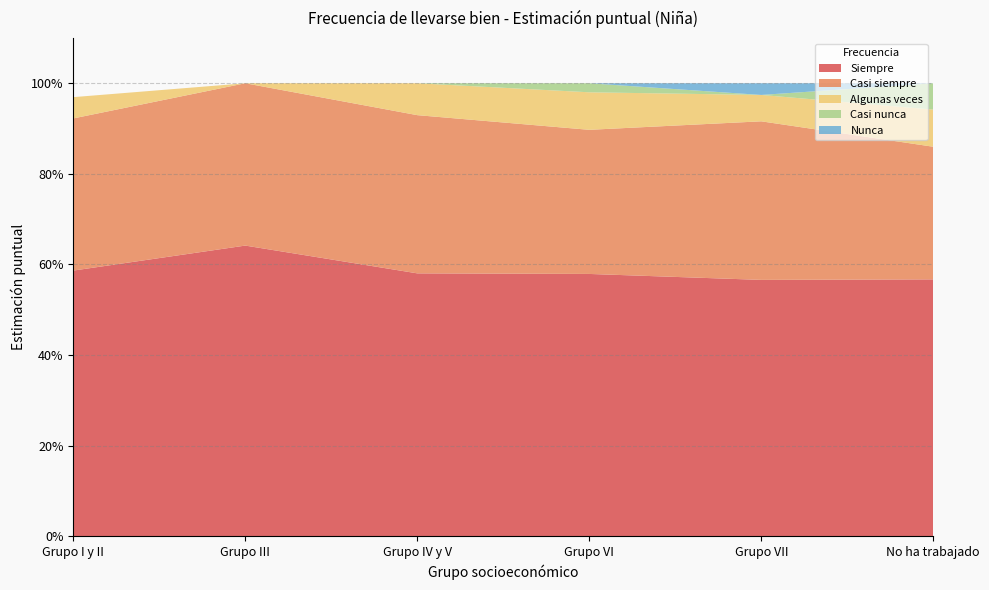

Reading right to left, what are all the values shown in this chart?

Siempre: No ha trabajado=0.6	Grupo VII=0.6	Grupo VI=0.6	Grupo IV y V=0.6	Grupo III=0.6	Grupo I y II=0.6
Casi siempre: No ha trabajado=0.3	Grupo VII=0.4	Grupo VI=0.3	Grupo IV y V=0.3	Grupo III=0.4	Grupo I y II=0.3
Algunas veces: No ha trabajado=0.1	Grupo VII=0.1	Grupo VI=0.1	Grupo IV y V=0.1	Grupo III=0.0	Grupo I y II=0.0
Casi nunca: No ha trabajado=0.1	Grupo VII=0.0	Grupo VI=0.0	Grupo IV y V=0.0	Grupo III=0.0	Grupo I y II=0.0
Nunca: No ha trabajado=0.0	Grupo VII=0.0	Grupo VI=0.0	Grupo IV y V=0.0	Grupo III=0.0	Grupo I y II=0.0